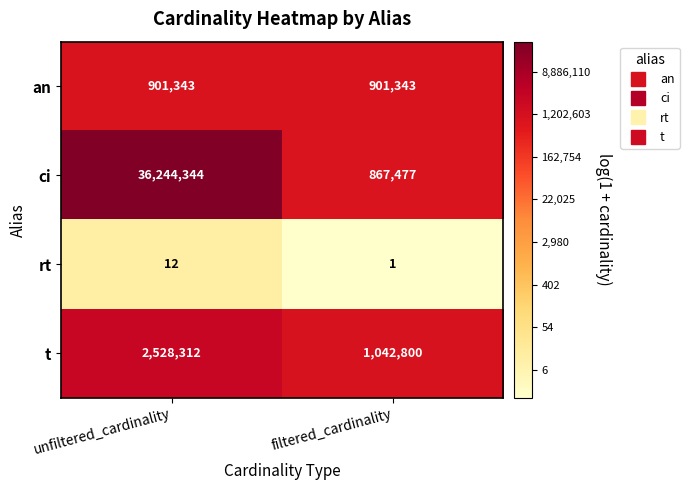

What is the smallest value displayed?

1